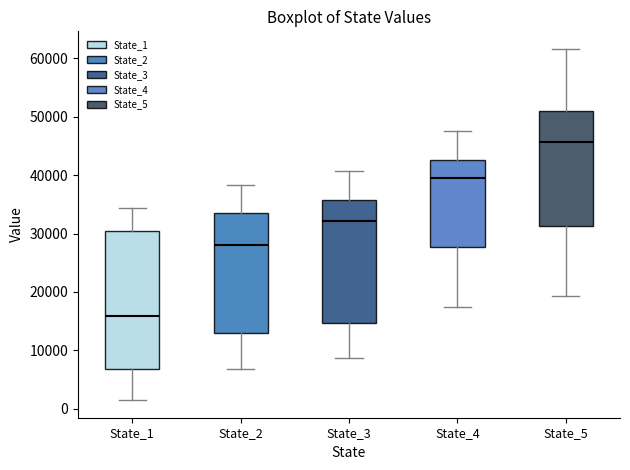

Where is the upper edge of the box for State_5 on the y-axis? The values are not printed on the chart, so give them approximately, as read against the axis.

51000